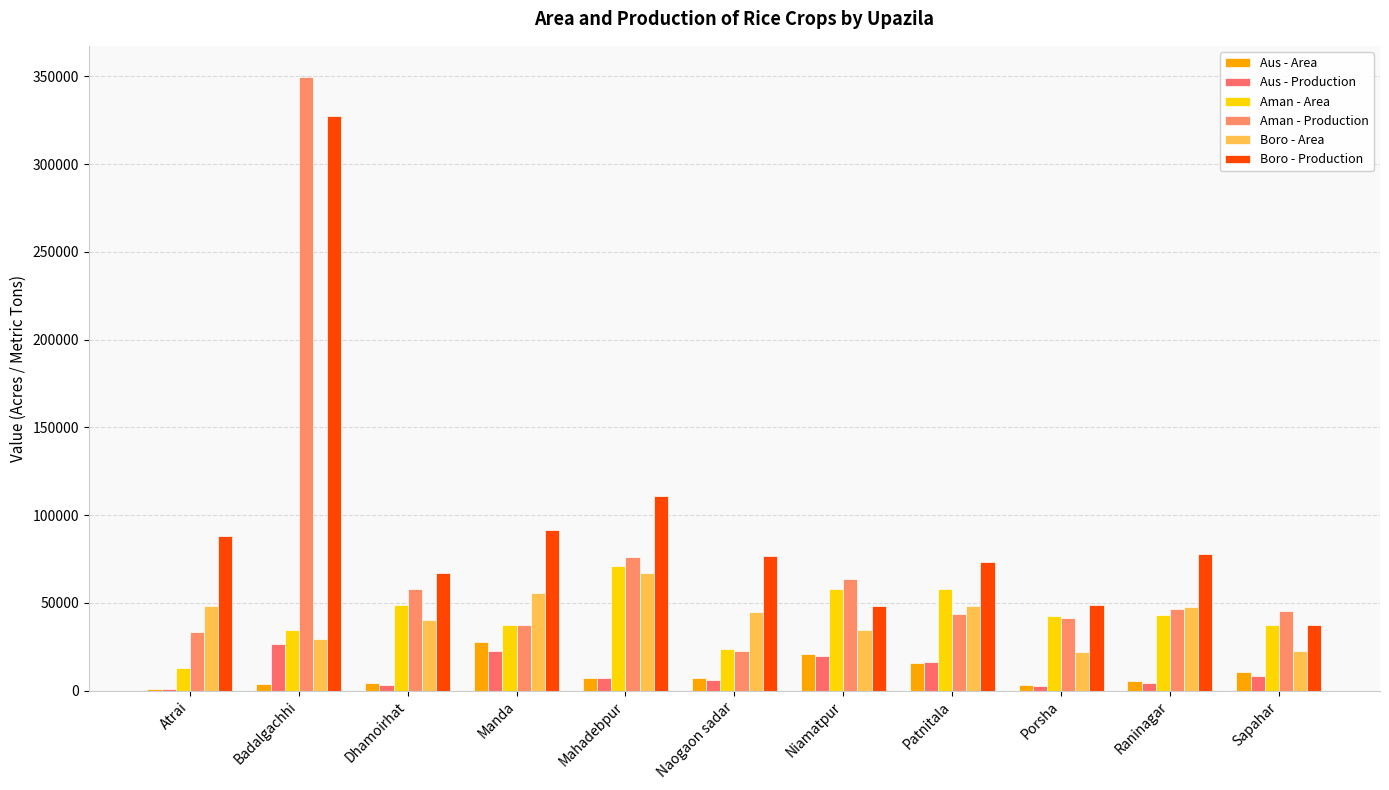

Rank the series at Naogaon sadar from highest to lowest value.

Boro - Production, Boro - Area, Aman - Area, Aman - Production, Aus - Area, Aus - Production